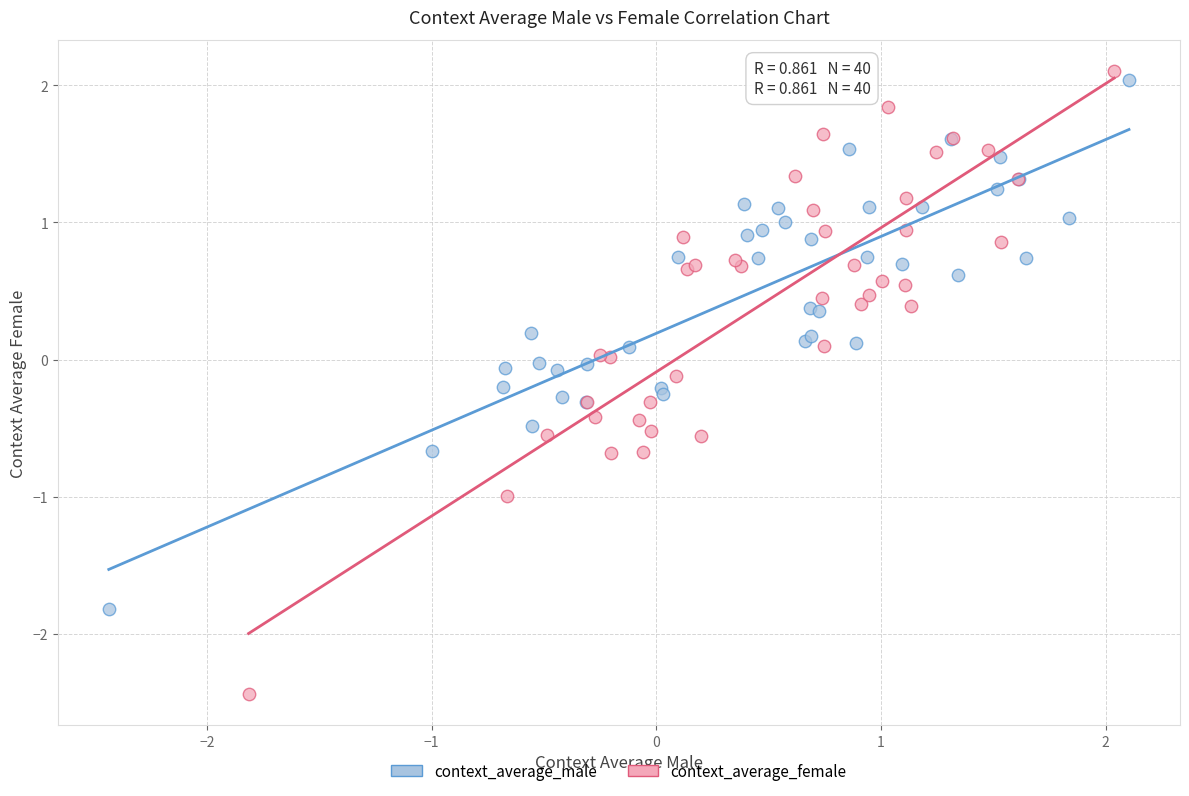

What are all the series names shown in the legend?

context_average_male, context_average_female